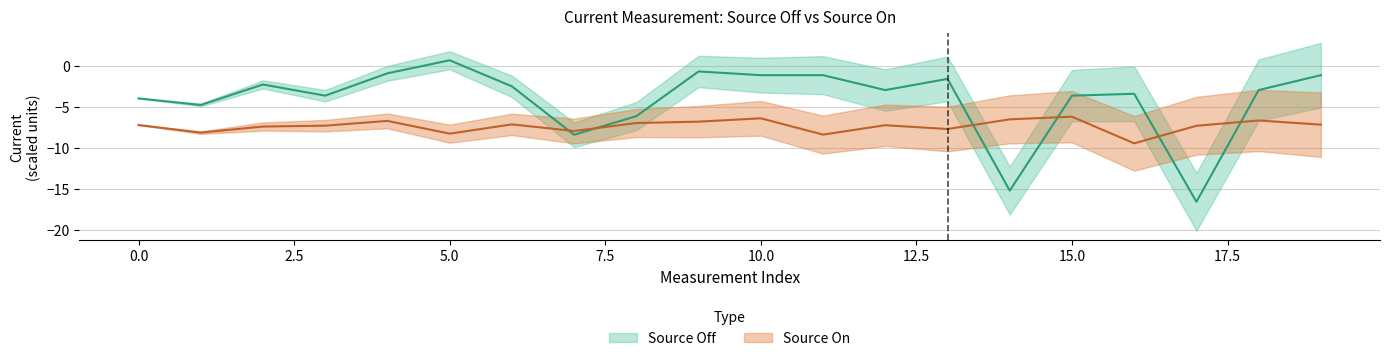

What is the sum of the Source On Avg values at 14 and 2.5?

-13.9